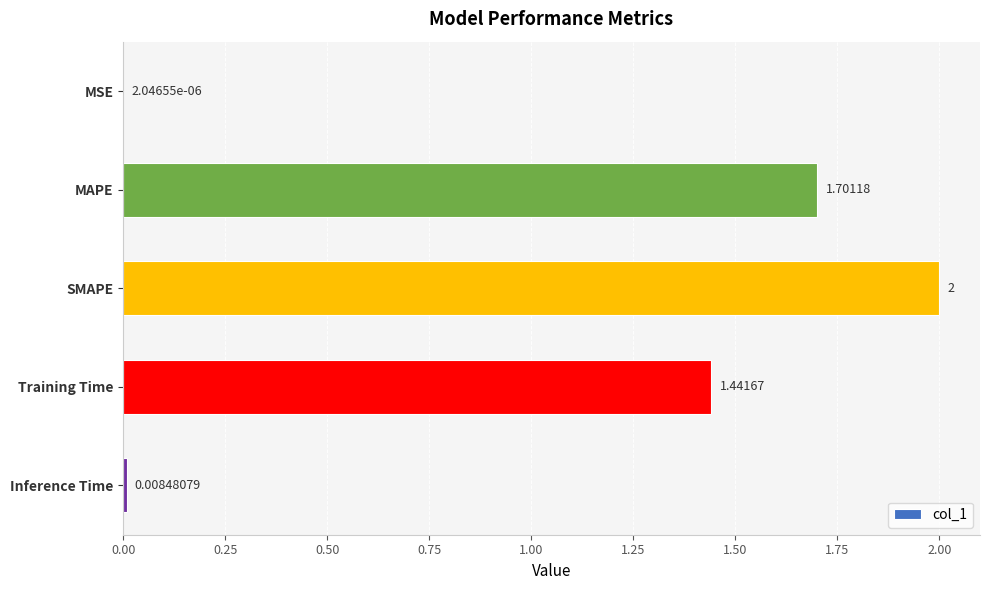

What is the change in value from Training Time to Inference Time?

-1.4